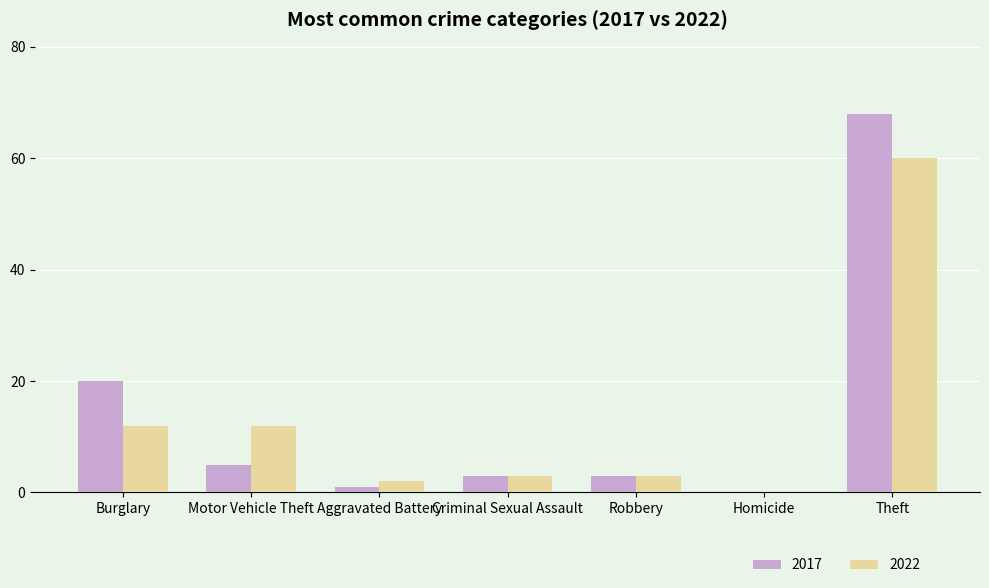

What is the sum of all 2017 values?

100